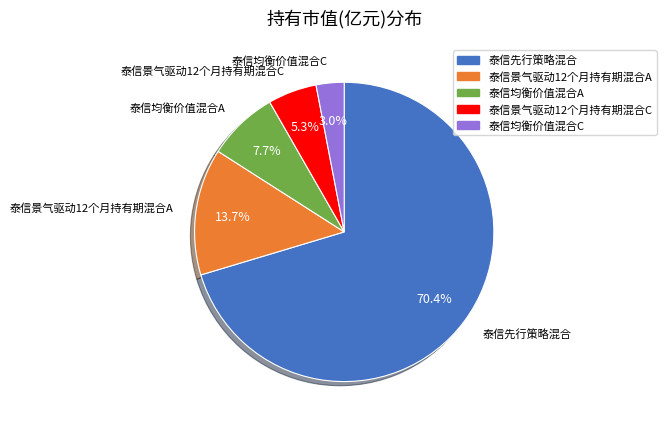

How much of the chart is everything except 泰信景气驱动12个月持有期混合C?

94.7%